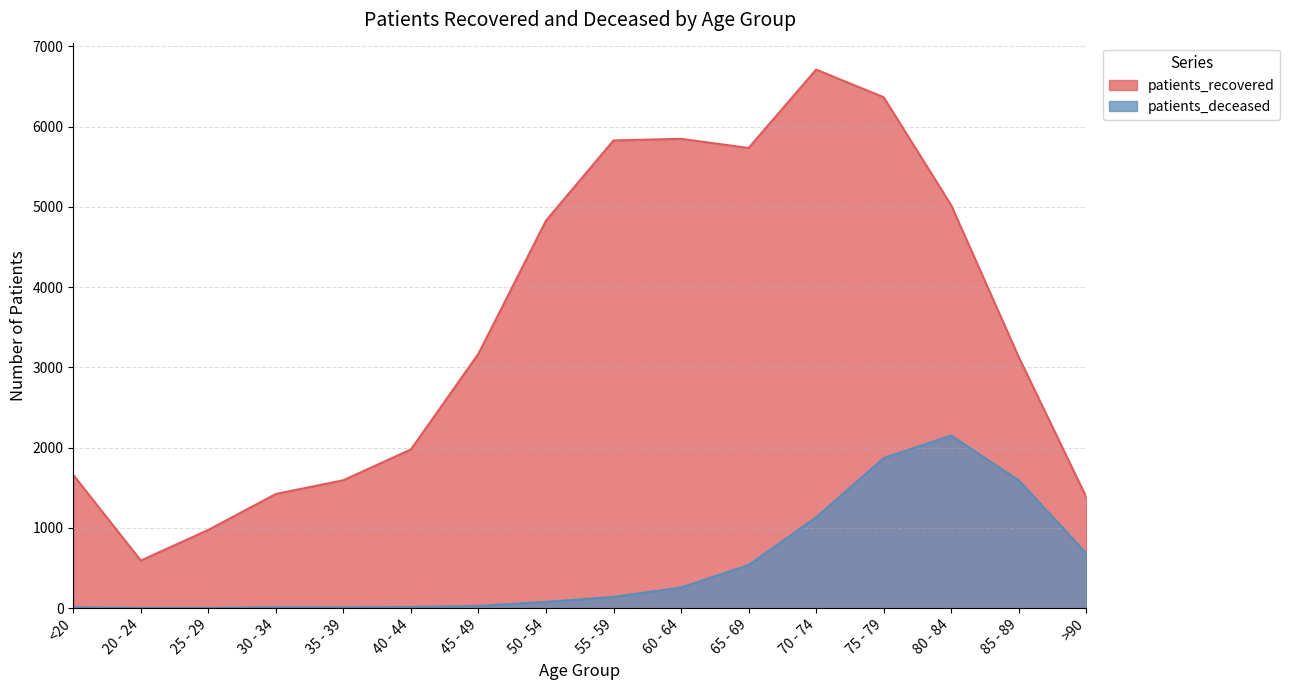

Where is the first local minimum for patients_deceased?

25 - 29